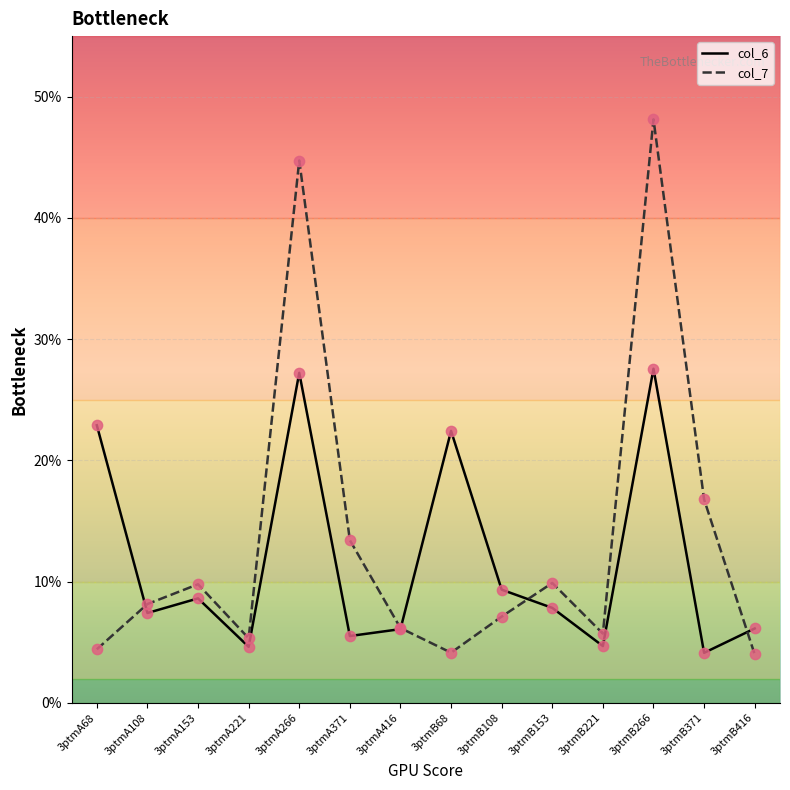

Between 3ptmA221 and 3ptmA371, which series saw the biggest shift?

col_7